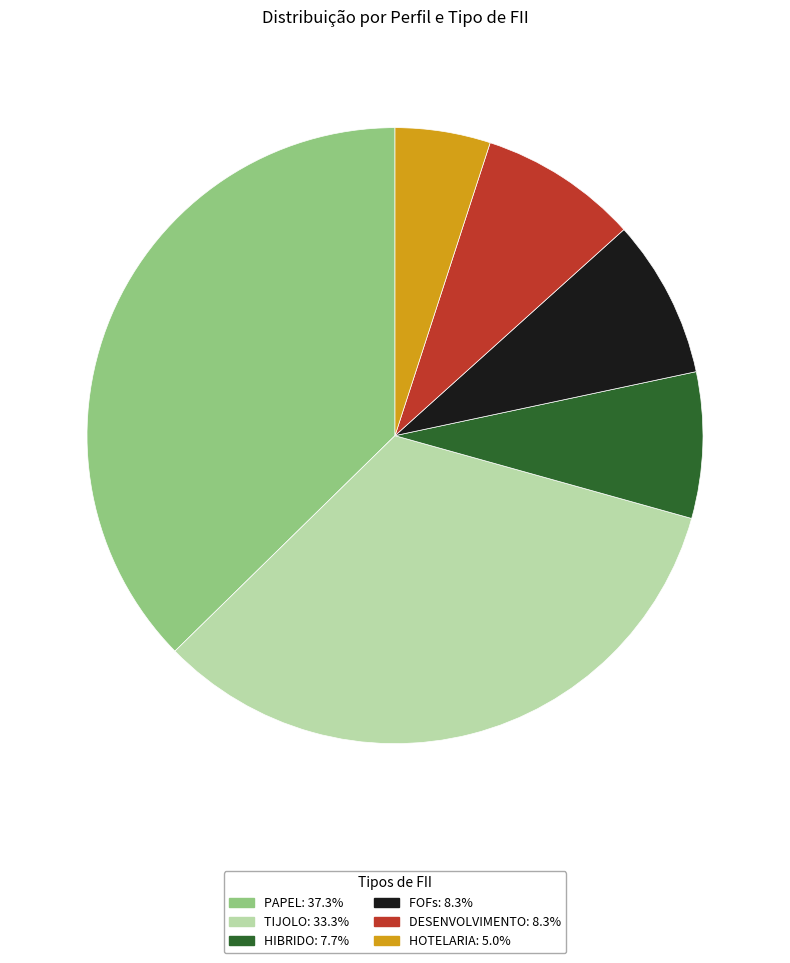

Is there a majority slice in this chart?

No